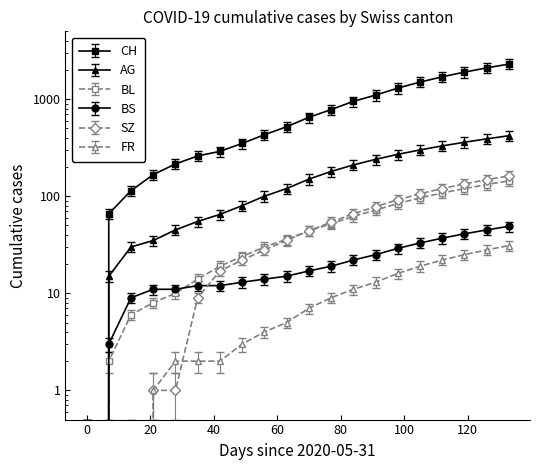

What is the total value across all series at 2020-06-07?

86